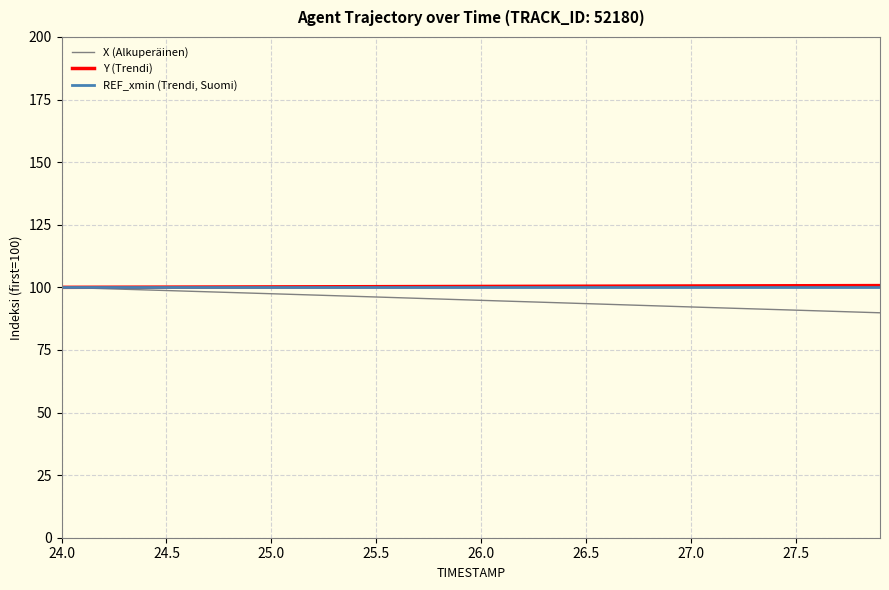

What is the highest value of the Y (Trendi) series?

100.7